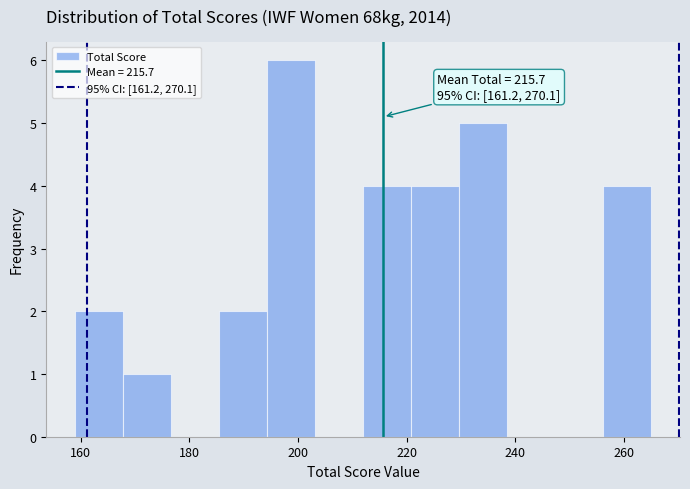

Which range on the x-axis has the tallest bar?

194 to 204